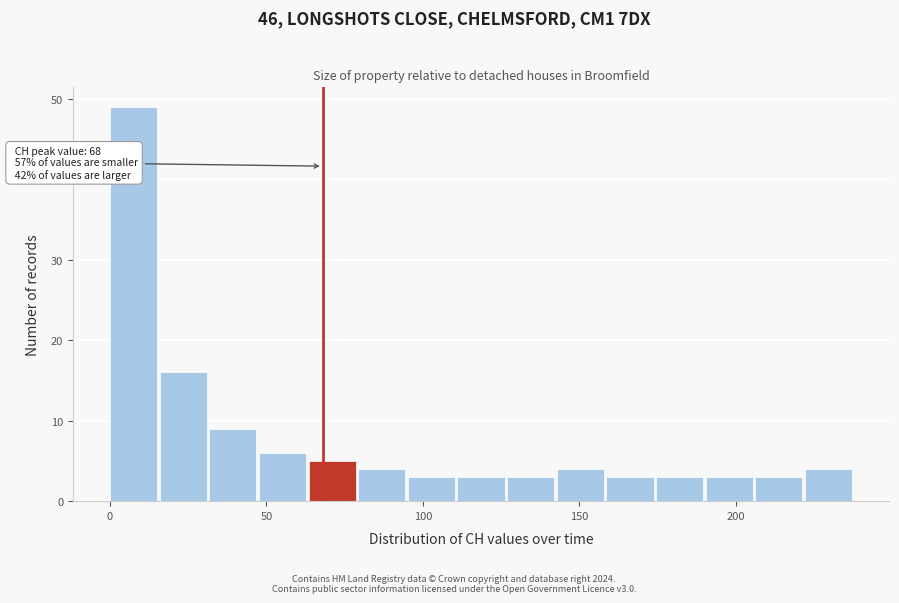

Read against the x-axis, roughly where is the centre of the tallest bar?

10